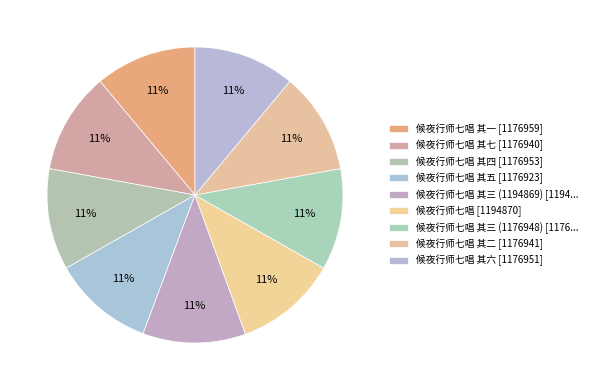

Which category has the biggest portion of the pie?

候夜行师七唱